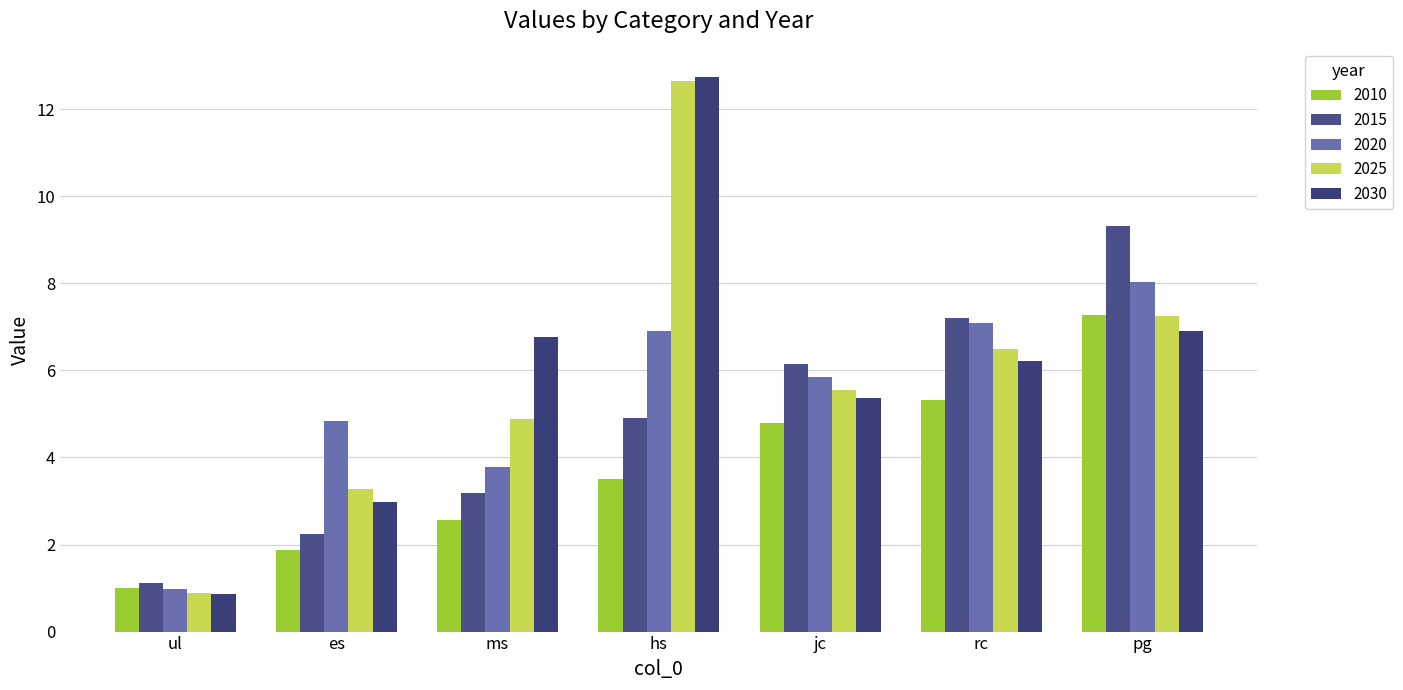

Which category has the highest value across all series?

hs